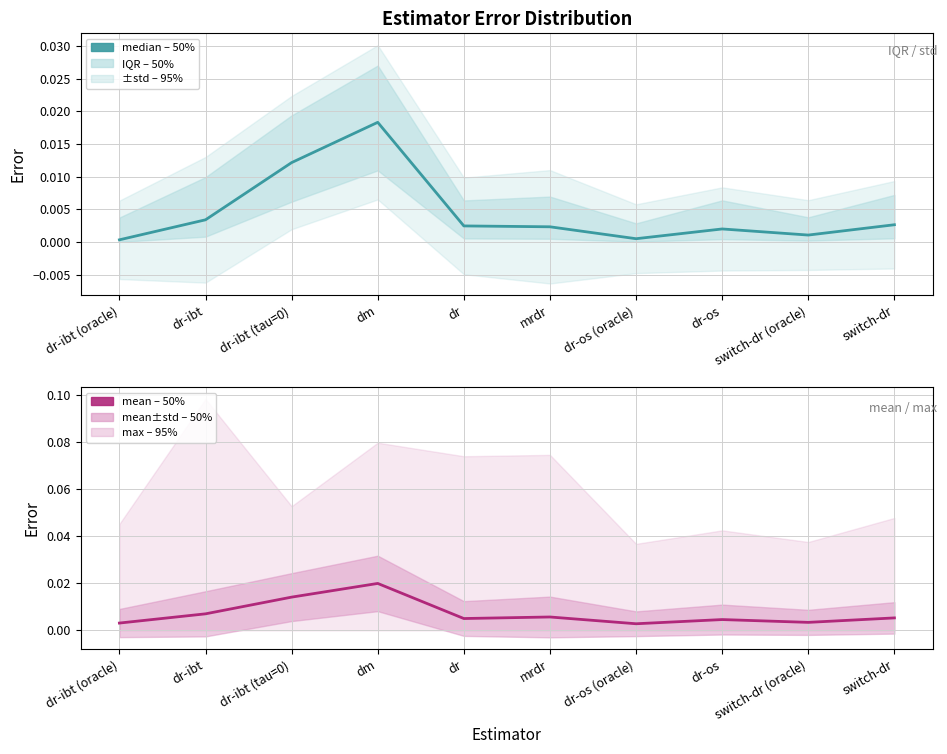

At how many categories does at least one series exceed 0?

10